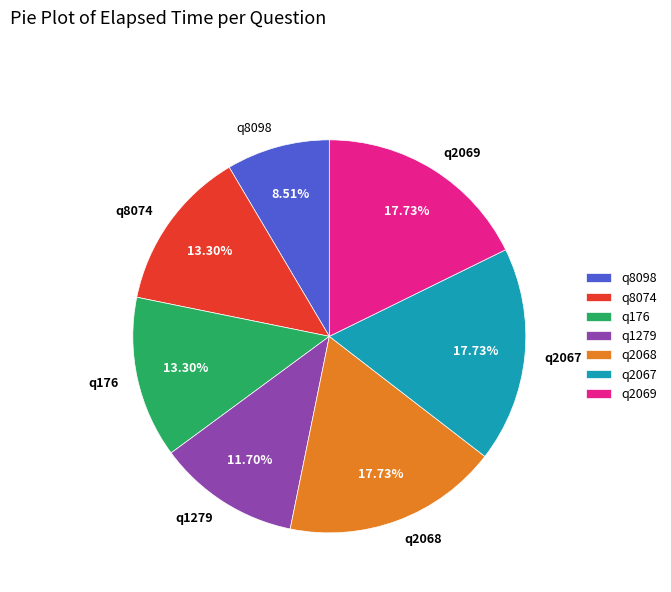

How many slices are in this pie chart?

7